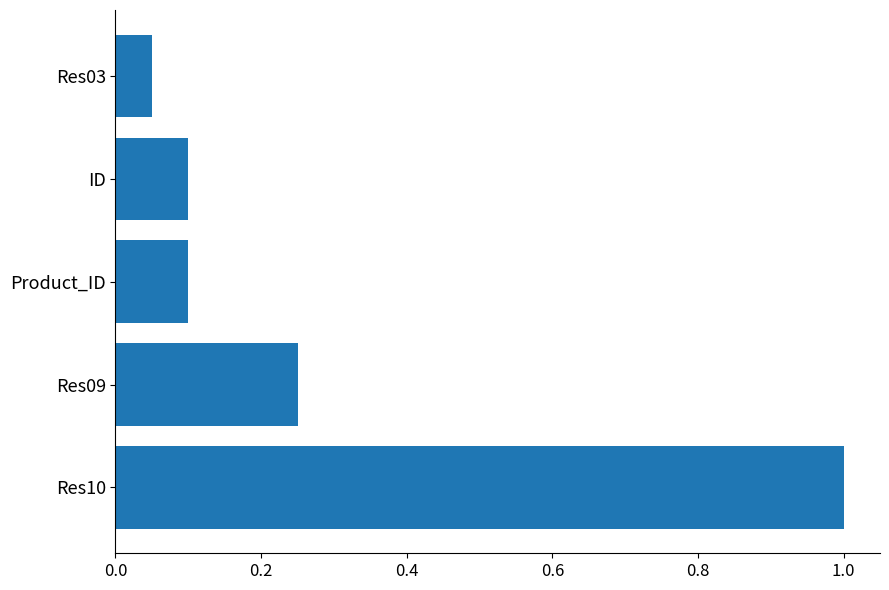

What is the sum of the values at Res03 and Res10?

1.1